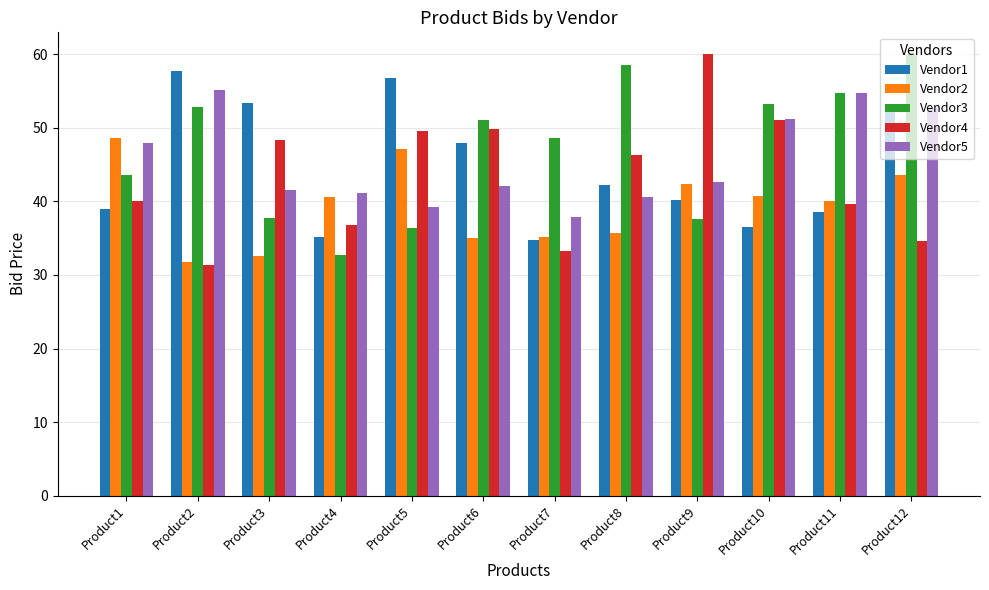

Which series has the widest spread of values?

Vendor4